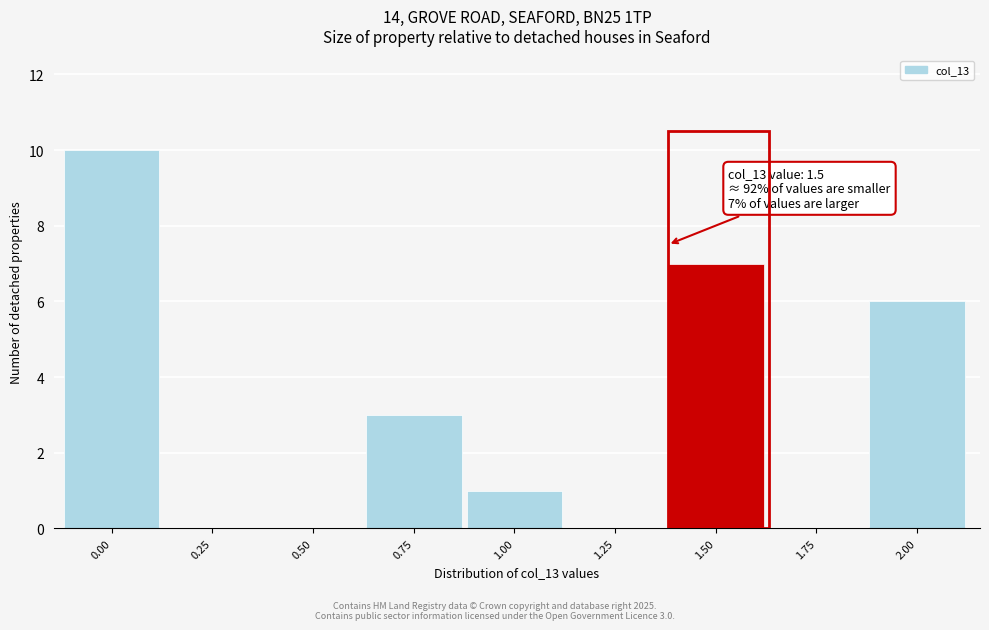

Reading left to right, transcribe all the data shown in this chart.

0.00=10	0.25=0	0.50=0	0.75=3	1.00=1	1.25=0	1.50=7	1.75=0	2.00=6